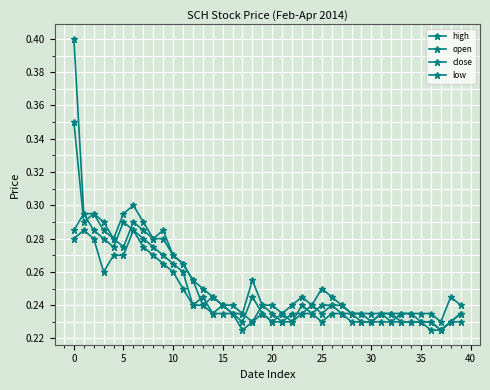

Does the chart display data point markers on the line(s)?

Yes